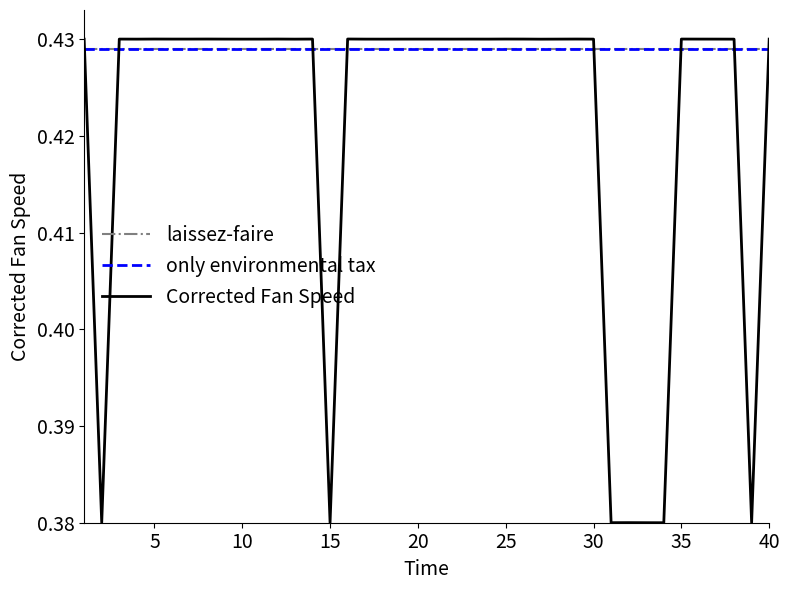

Does the chart have visible grid lines?

No